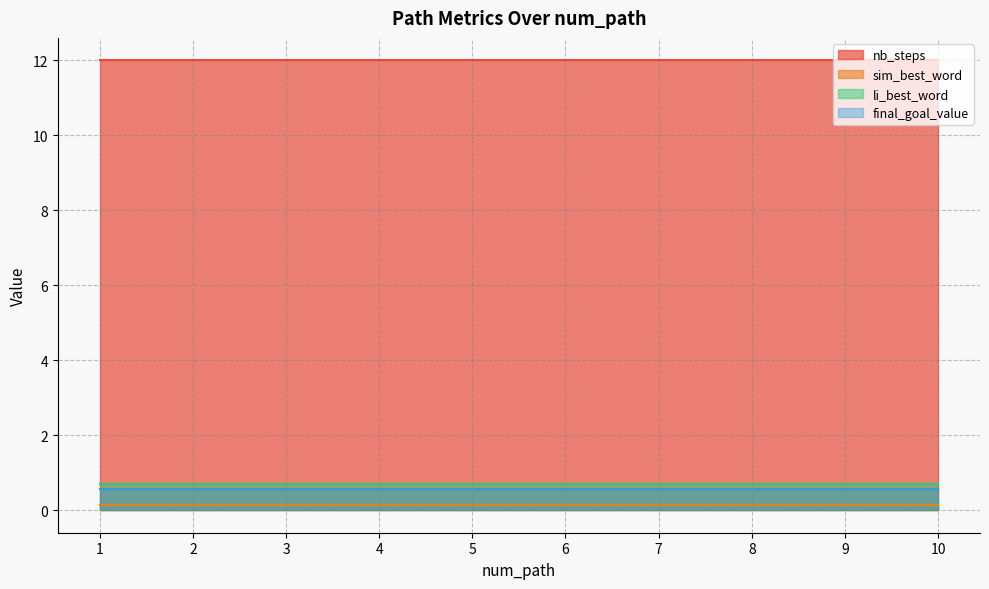

Where is sim_best_word nearest to the value 0?

1